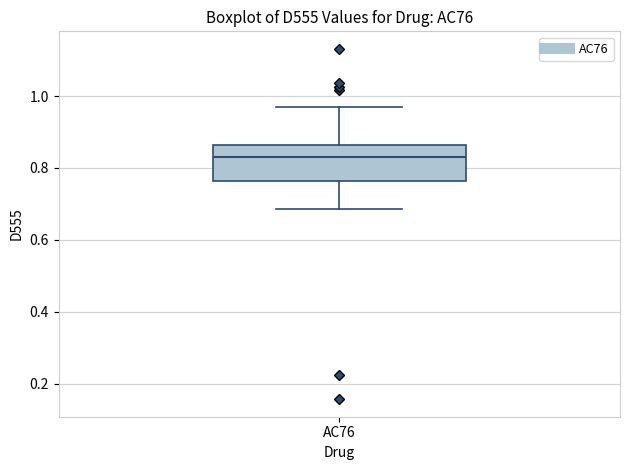

Where is the lower edge of the box for AC76 on the y-axis? The values are not printed on the chart, so give them approximately, as read against the axis.

0.76